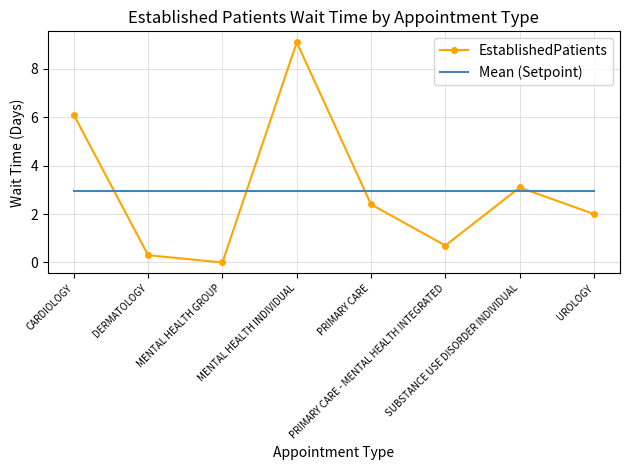

At which label is EstablishedPatients closest to 4?

SUBSTANCE USE DISORDER INDIVIDUAL